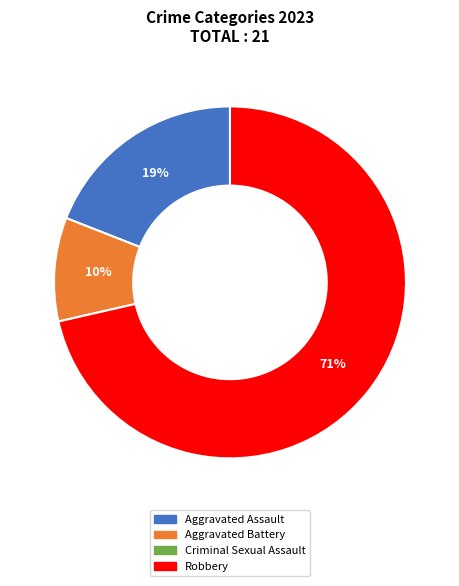

To the nearest percent, what is the average slice percentage?

33%